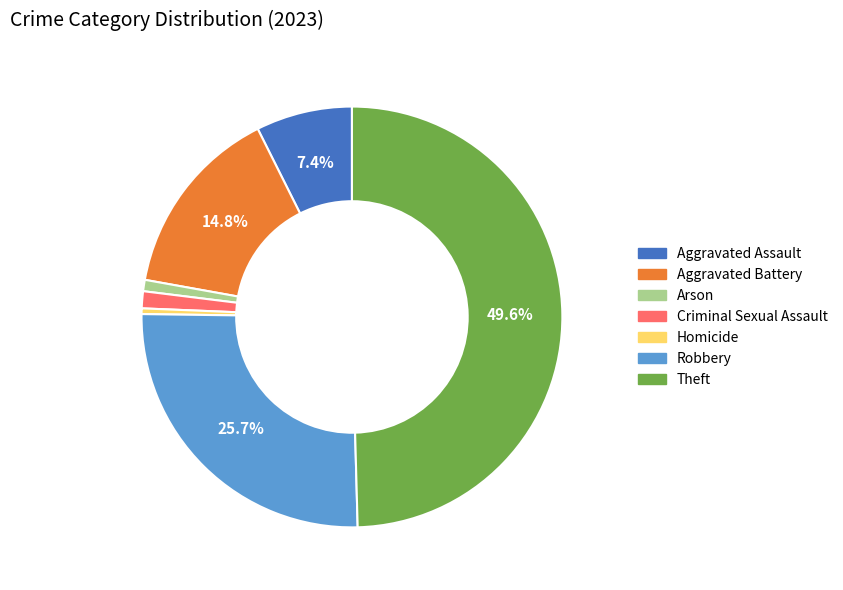

Between Criminal Sexual Assault and Theft, which is larger?

Theft